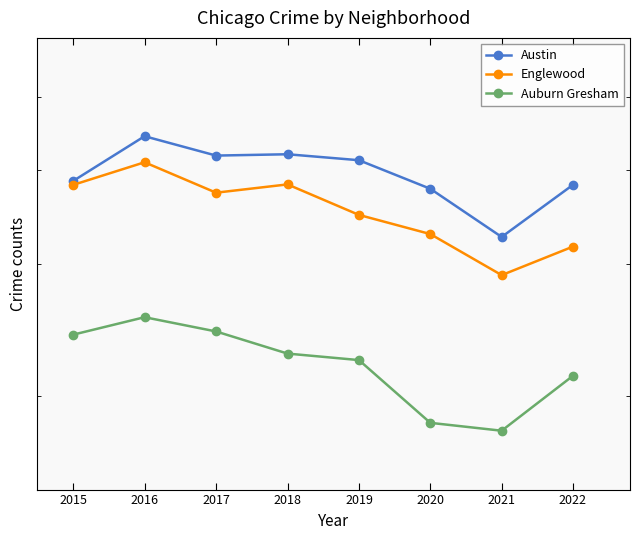

The value of Austin at 2022 is 1322. True or false?

False